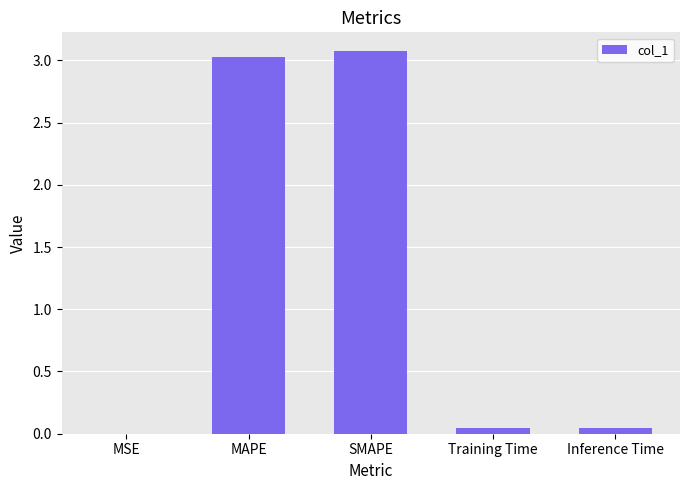

What is the change in value from MSE to MAPE?

+3.0